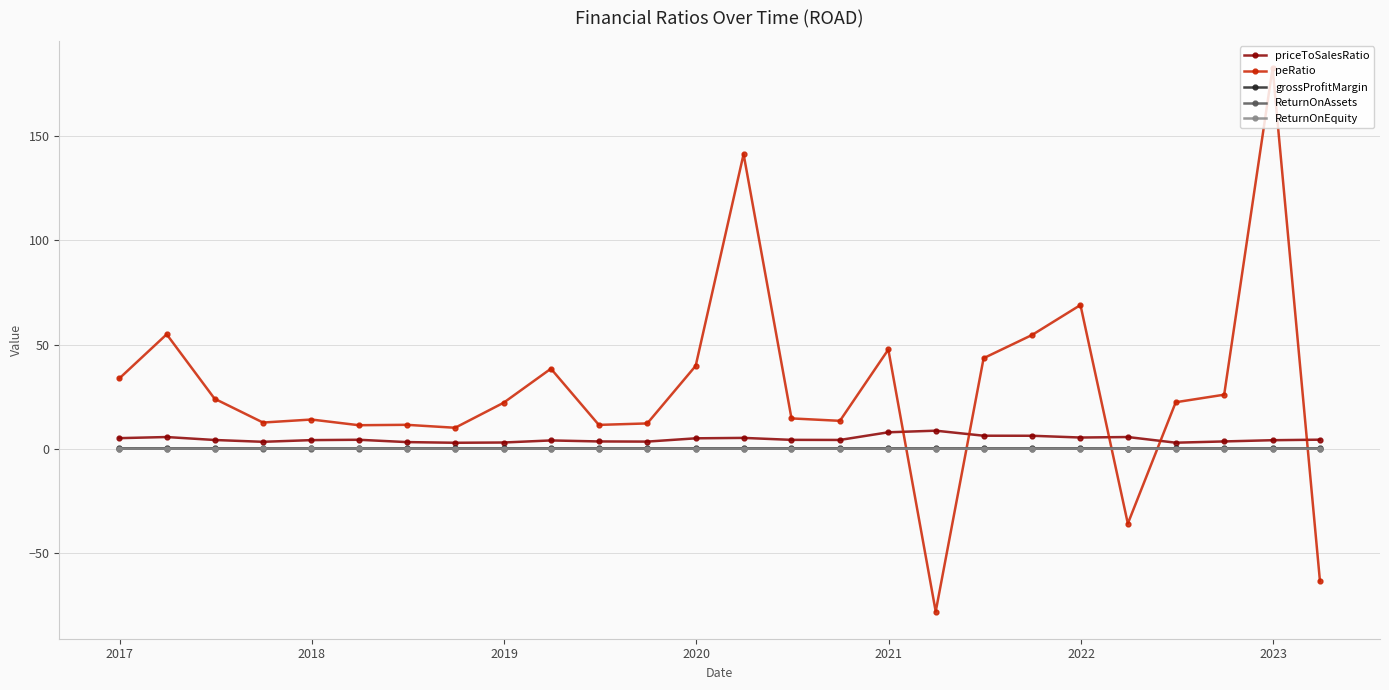

Which series has the largest total across all categories?

peRatio